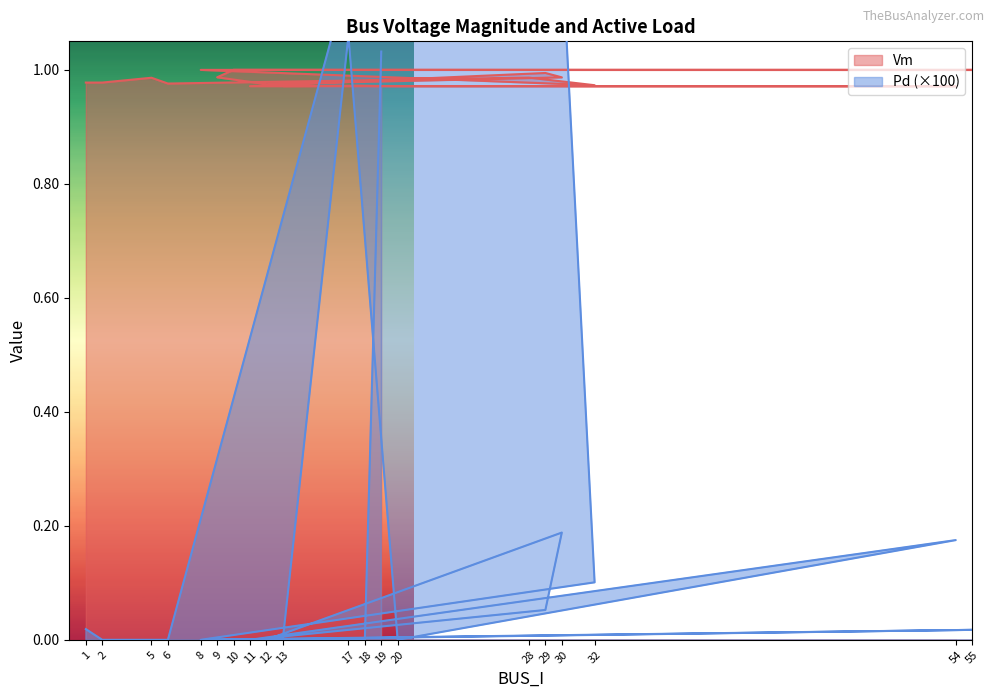

Reading left to right, what are all the values shown in this chart?

Vm: 1=1.0	2=1.0	5=1.0	6=1.0	28=1.0	32=1.0	8=1.0	55=1.0	10=1.0	9=1.0	12=1.0	30=1.0	29=1.0	11=1.0	54=1.0	20=1.0	17=1.0	13=1.0	18=1.0	19=1.0
Pd: 1=0.0	2=0.0	5=0.0	6=0.0	28=2.3	32=0.1	8=0.0	55=0.0	10=0.0	9=0.0	12=0.0	30=0.2	29=0.1	11=0.0	54=0.2	20=0.0	17=1.1	13=0.0	18=0.0	19=1.0